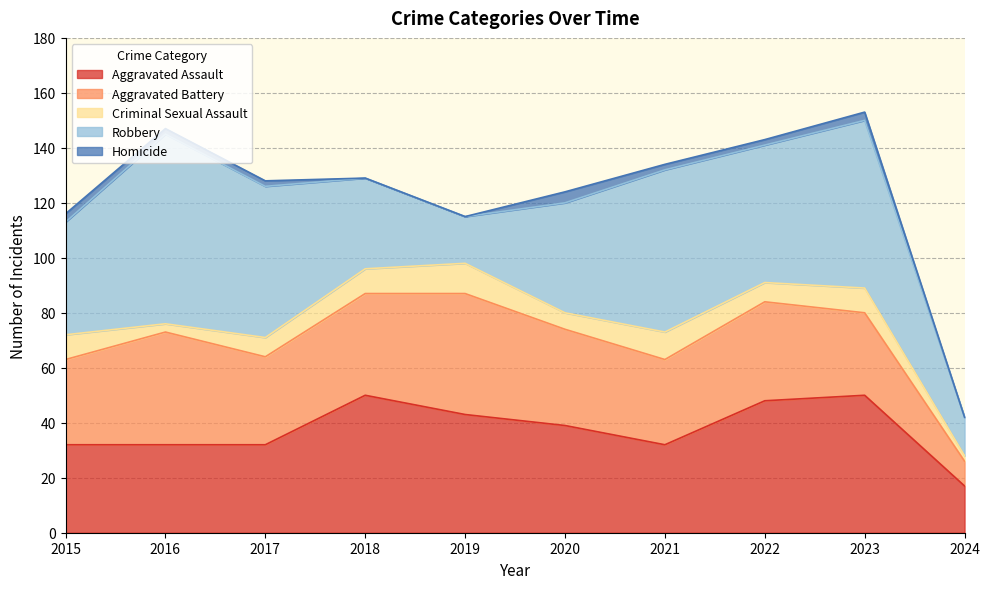

What is the value of the Criminal Sexual Assault point at the 3rd from the left?

7